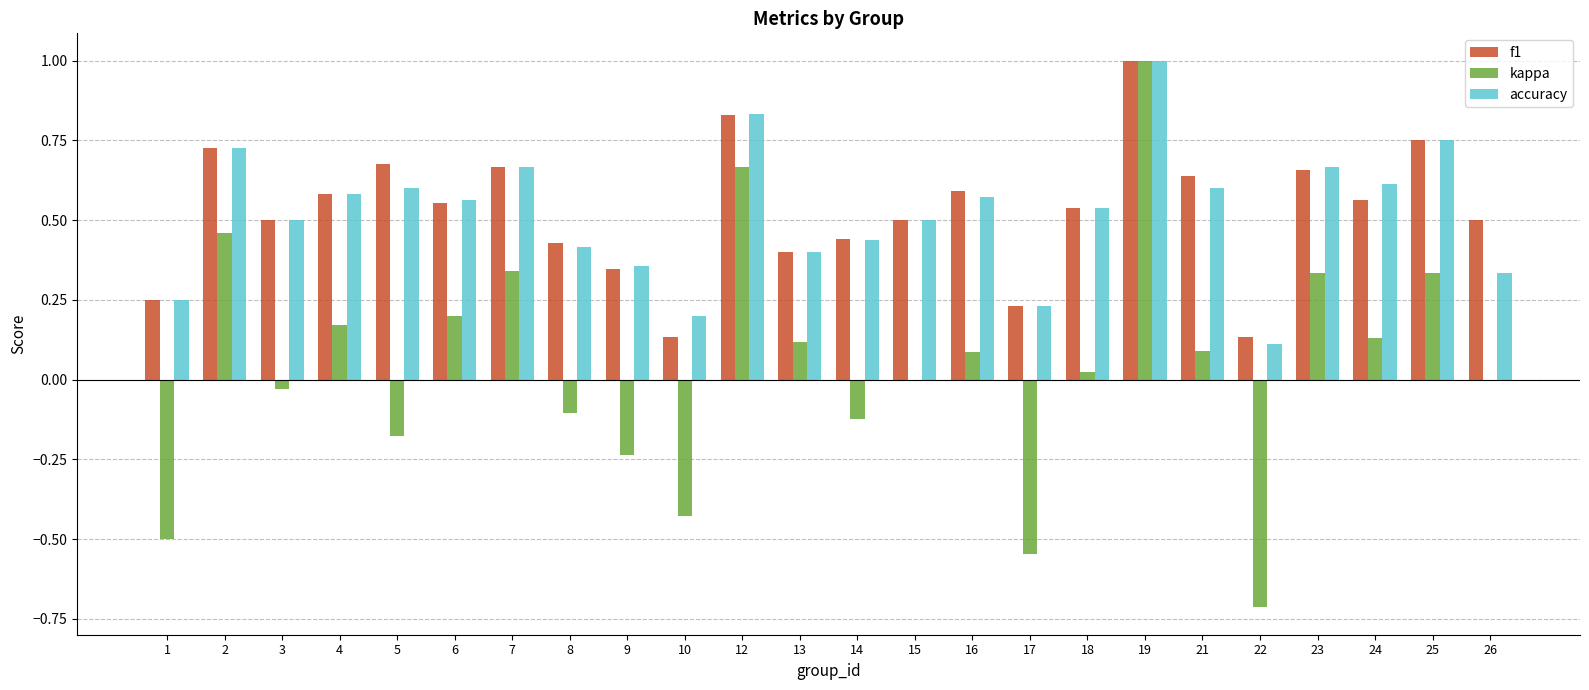

What are all the series names shown in the legend?

f1, kappa, accuracy